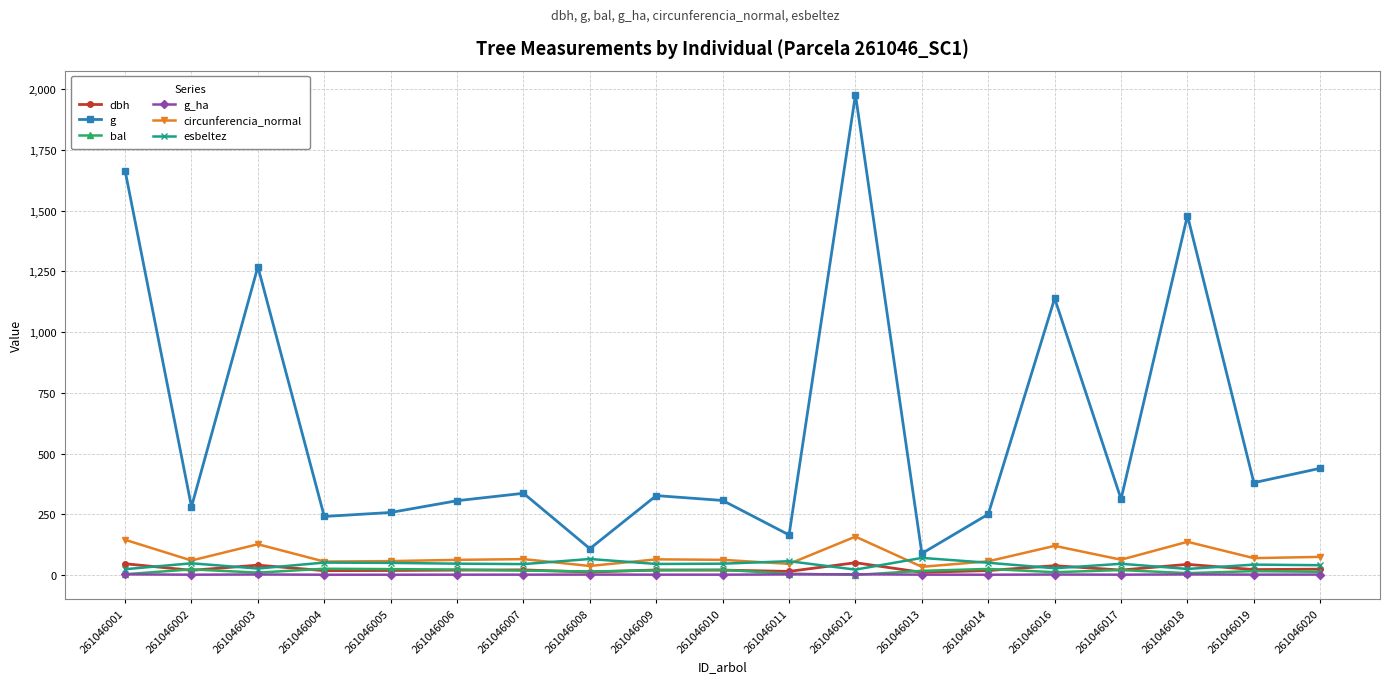

Where is g nearest to the value 1033?

261046016